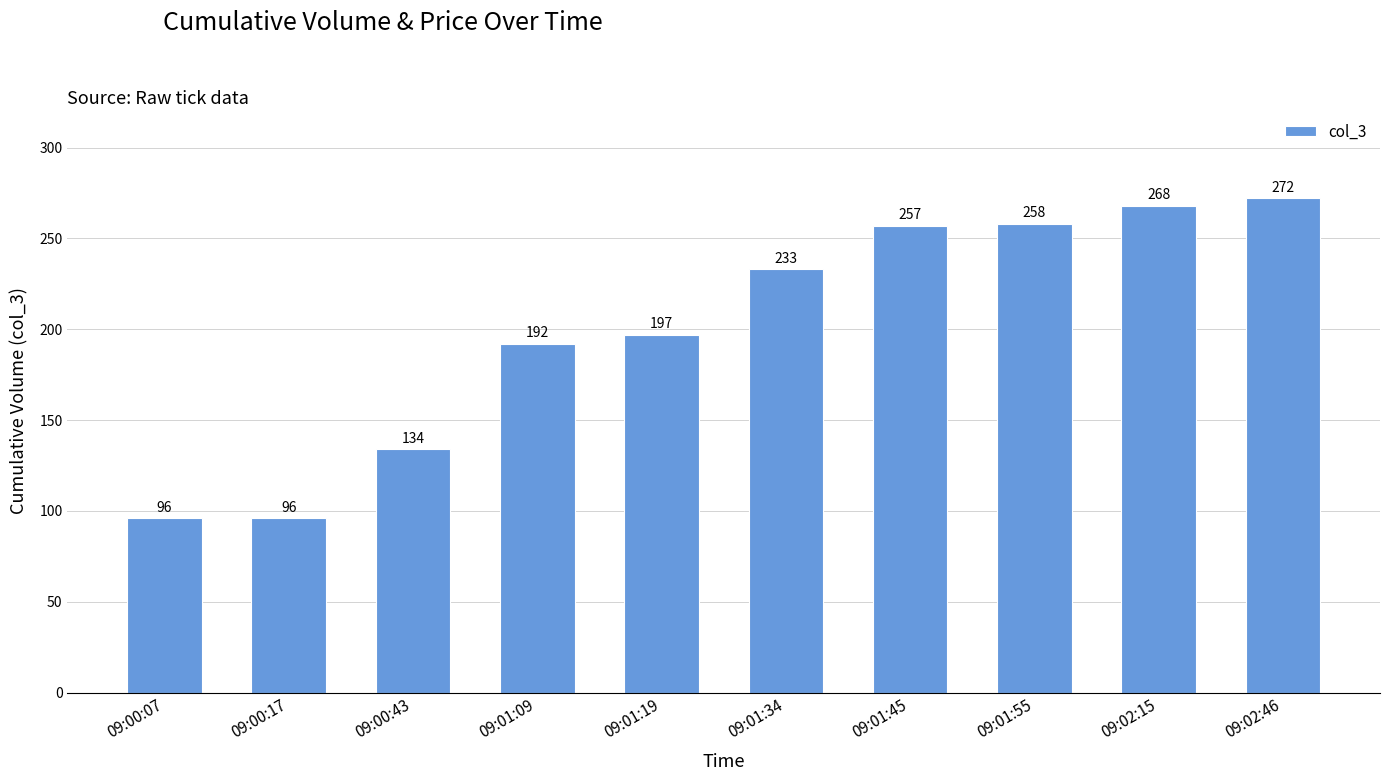

Count the number of data series in this chart.

1